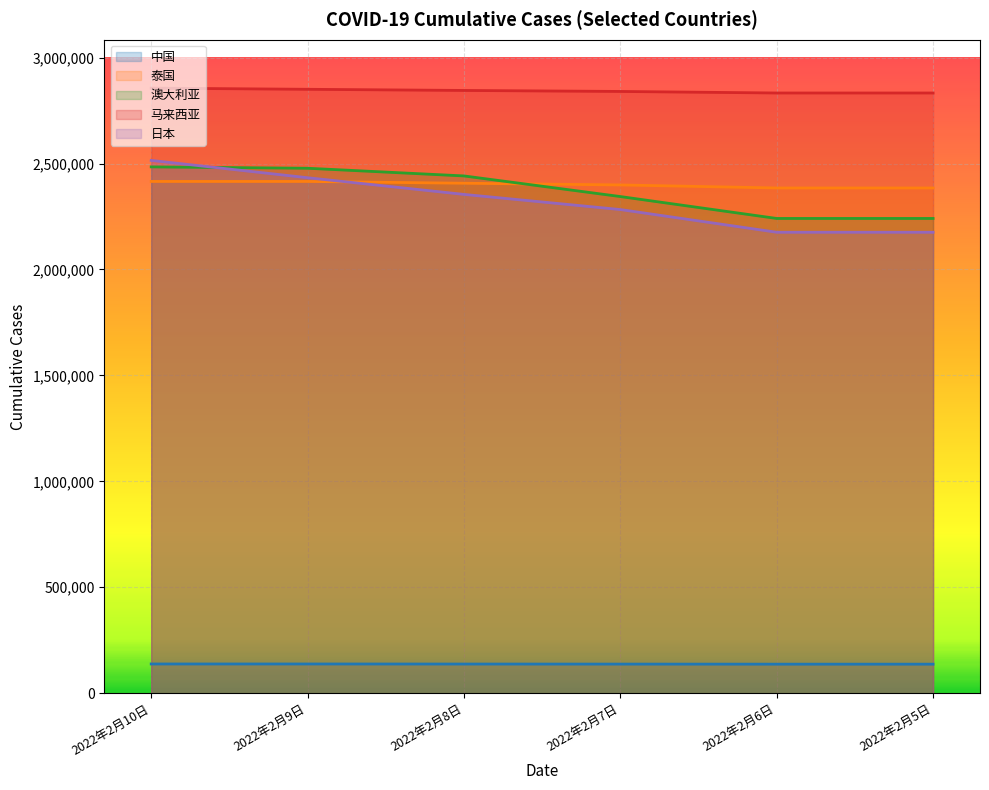

What is the greatest value displayed?

2855930